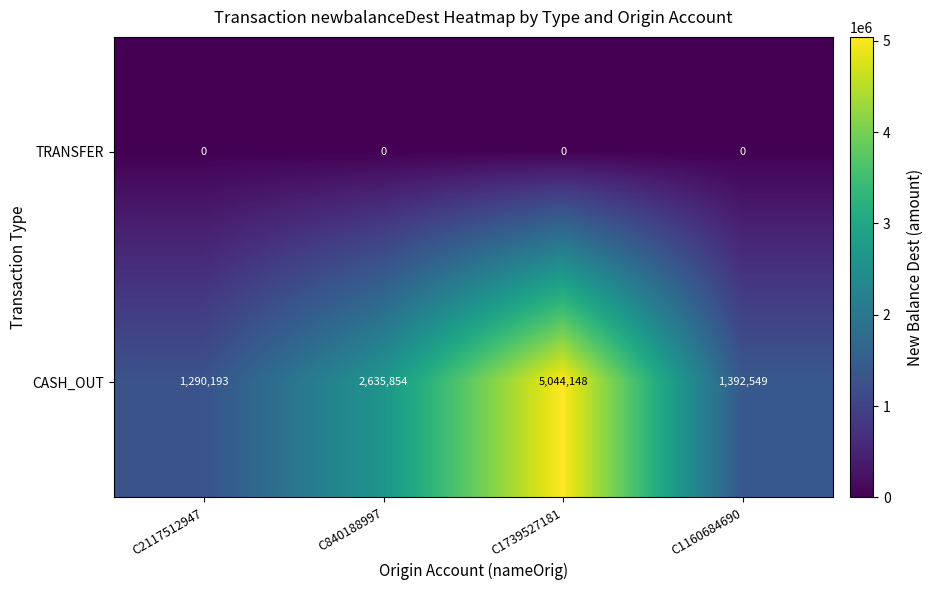

At C840188997, list the series in order from smallest to largest.

TRANSFER, CASH_OUT